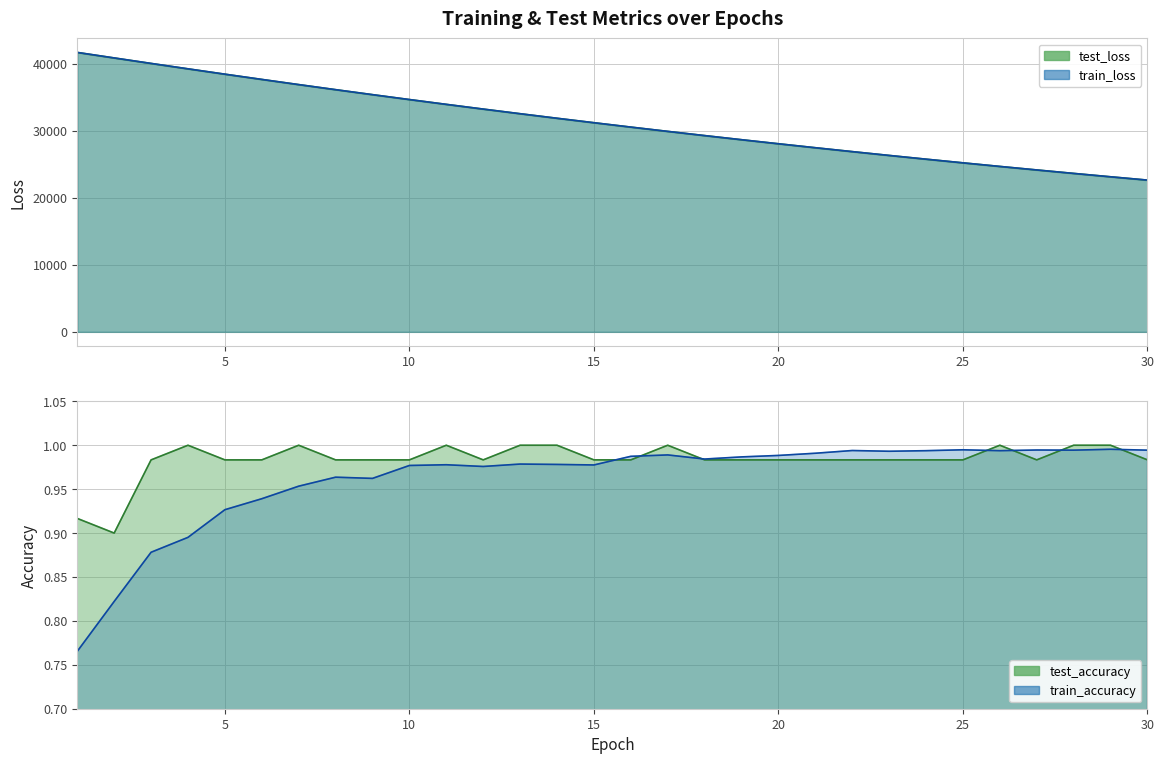

How many data points in test_loss are above 31182?

15